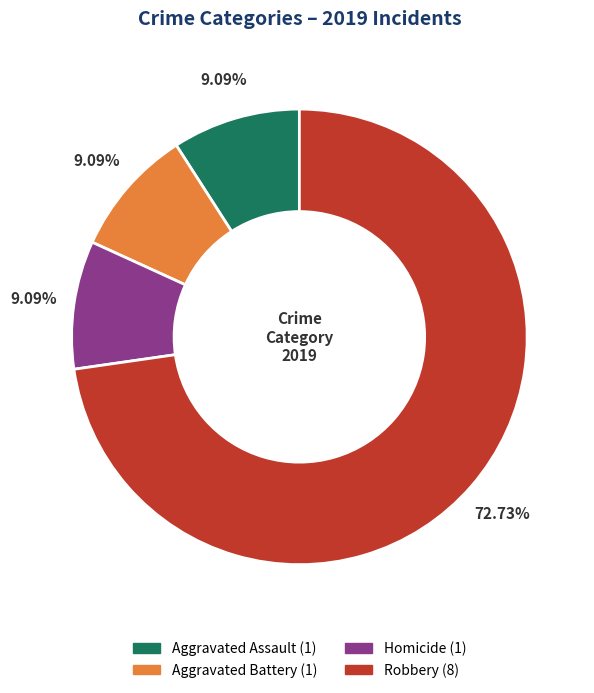

Combined, do Robbery (8) and Aggravated Assault (1) account for over 50%?

Yes